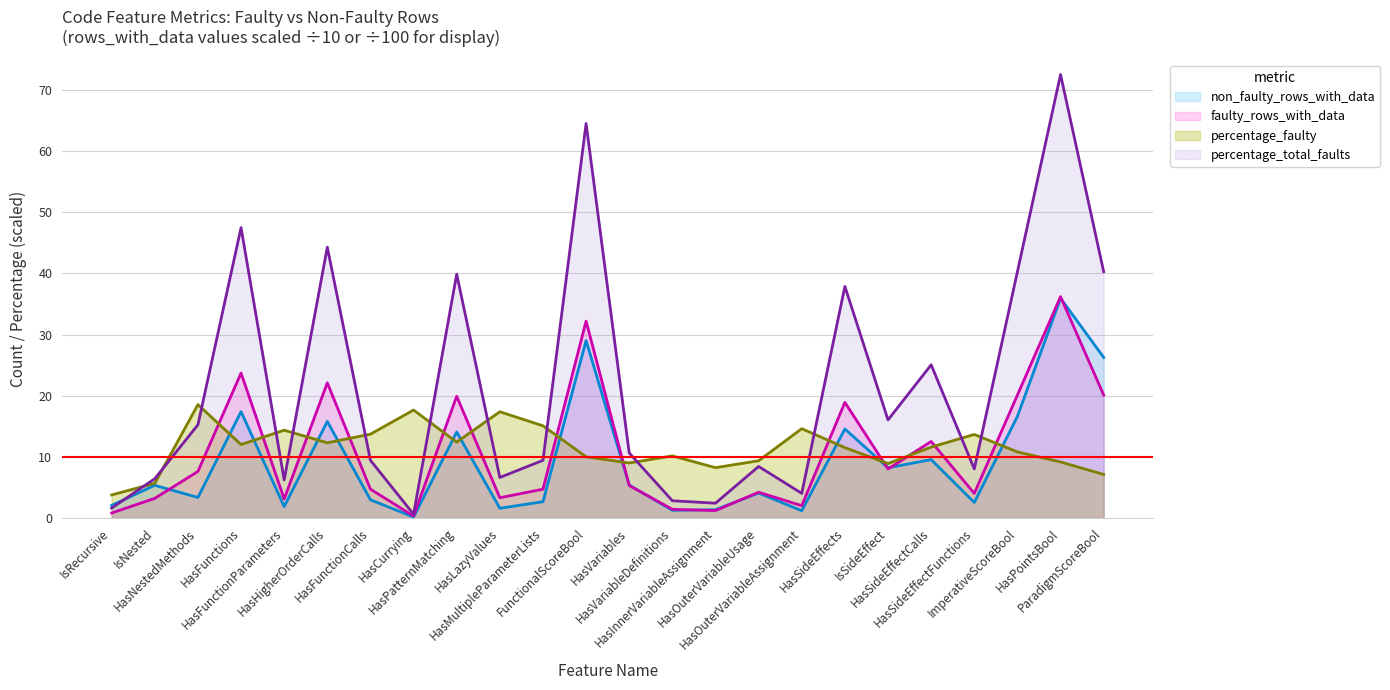

Which series ends up on top after the final intersection of rows_with_data and percentage_total_faults?

percentage_total_faults